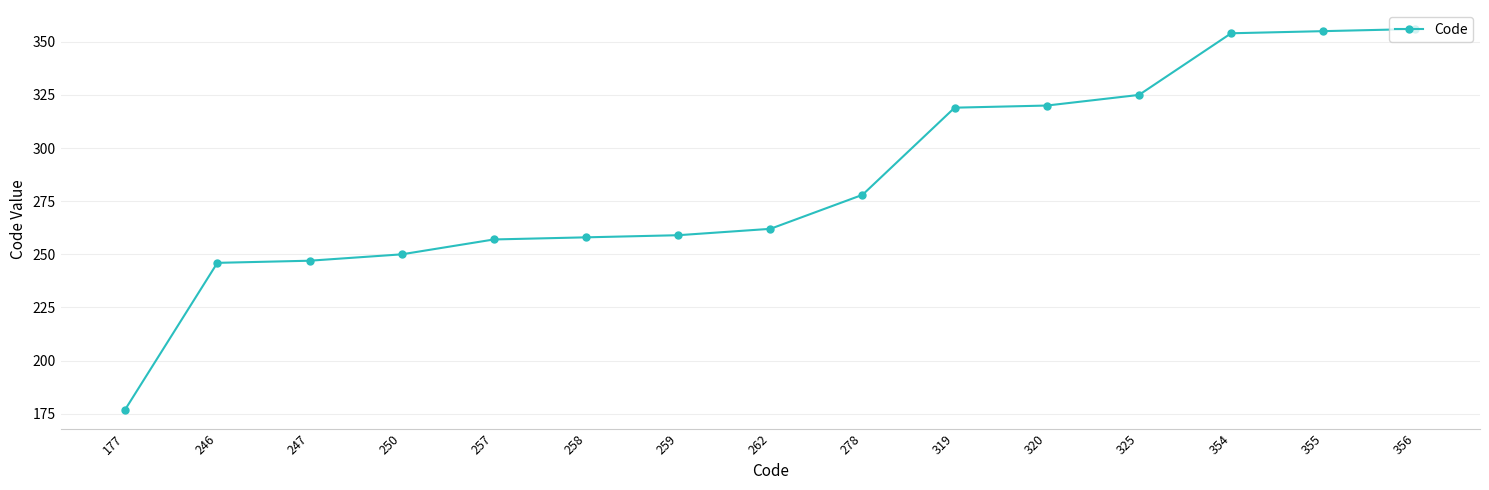

True or false: the data shows 177 at 177.

True